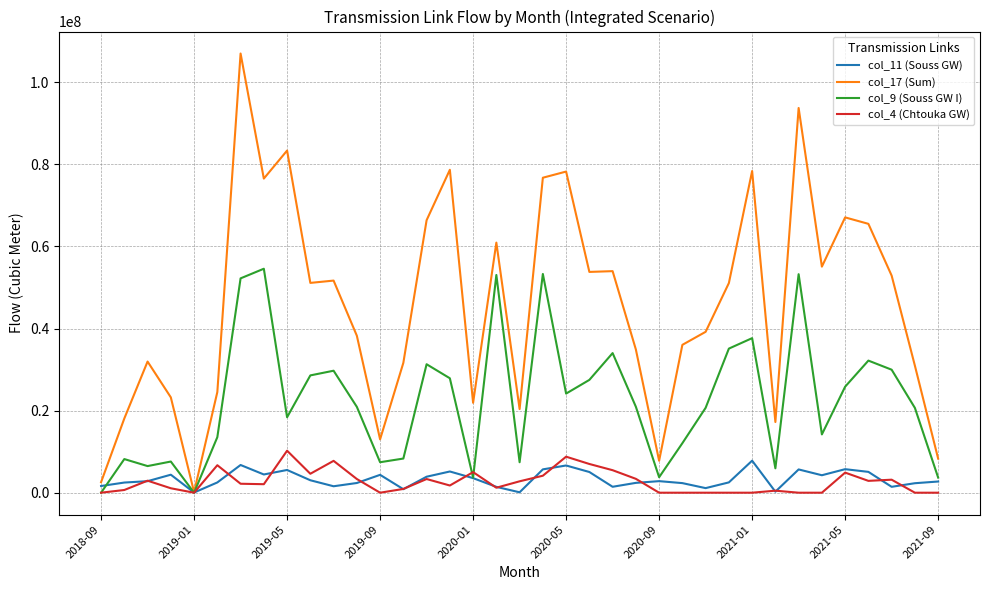

List the series in order of their peak value, highest first.

col_17 (Sum), col_9 (Souss GW I), col_4 (Chtouka GW), col_11 (Souss GW)